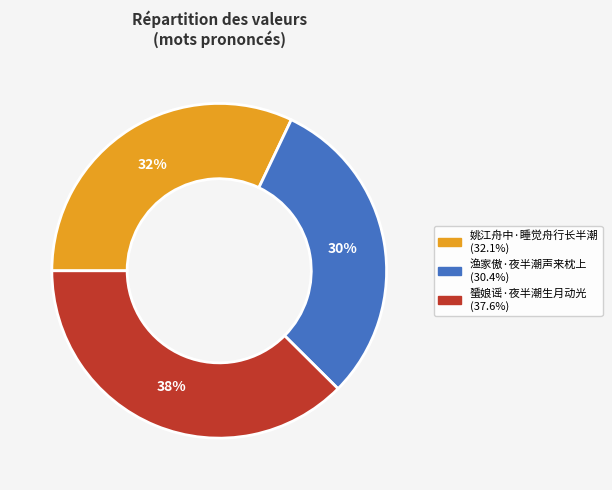

To the nearest percent, what is the average slice percentage?

33%